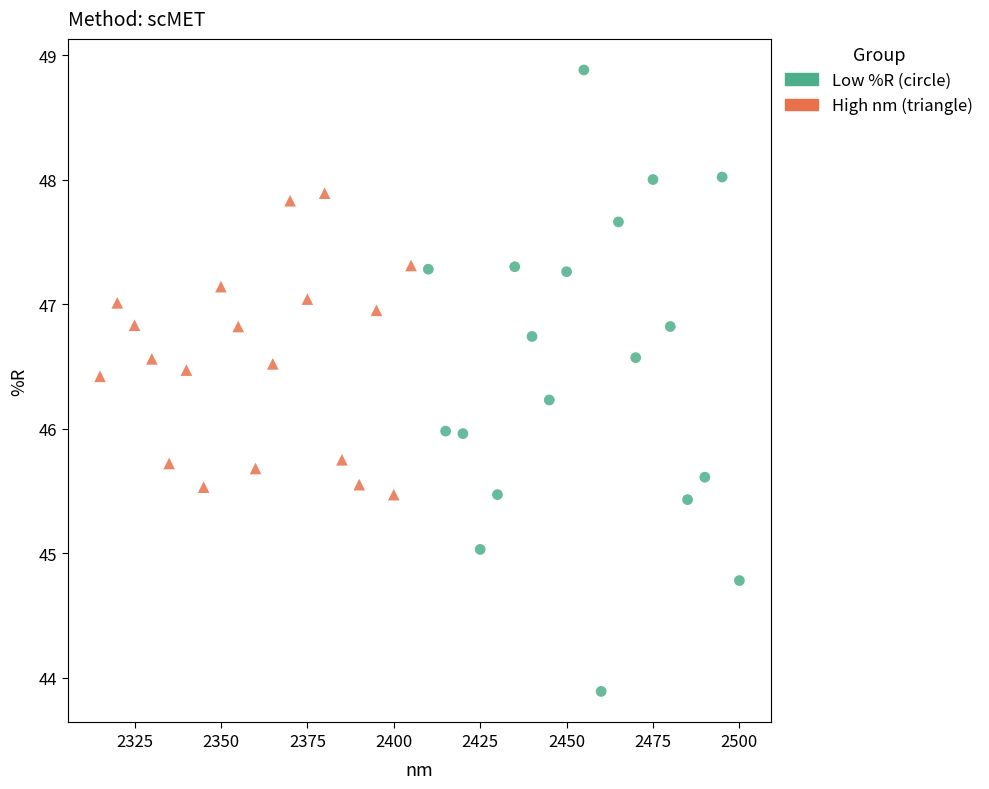

Which series contains the lowest Y value?

Low %R (circle)